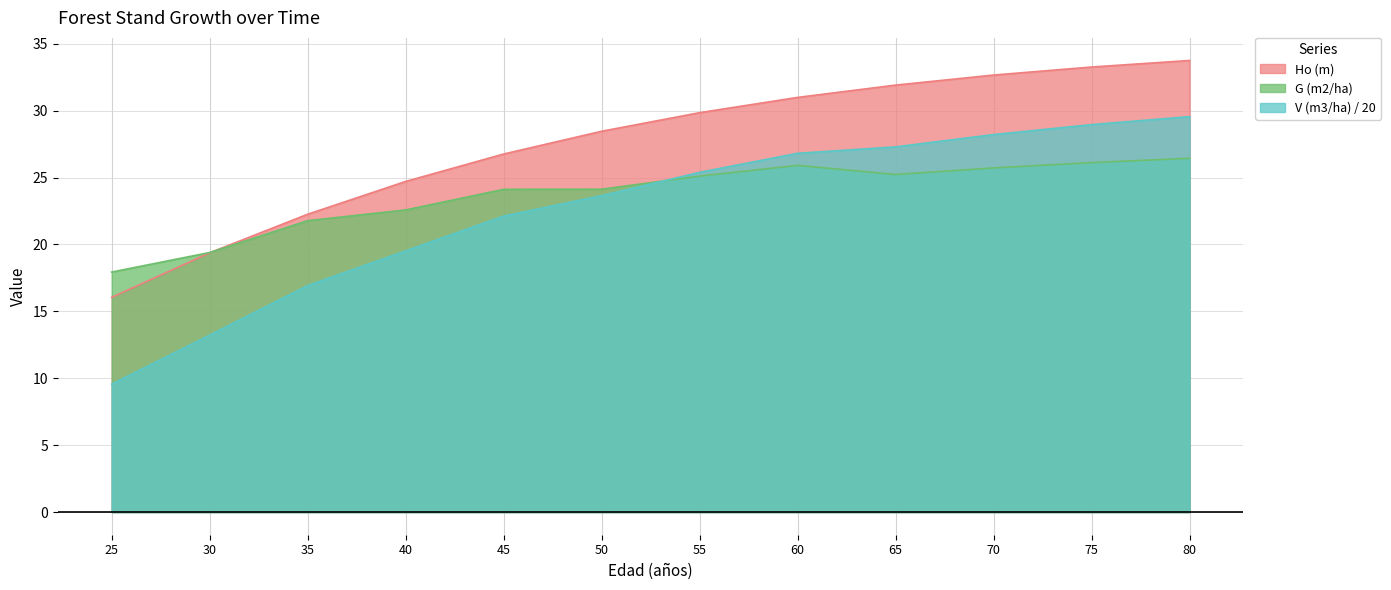

Is it true that Ho (m) equals 37.8 at 35?

False